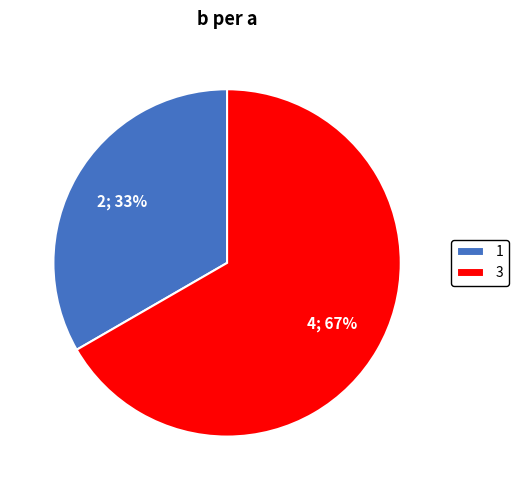

How many slices are in this pie chart?

2